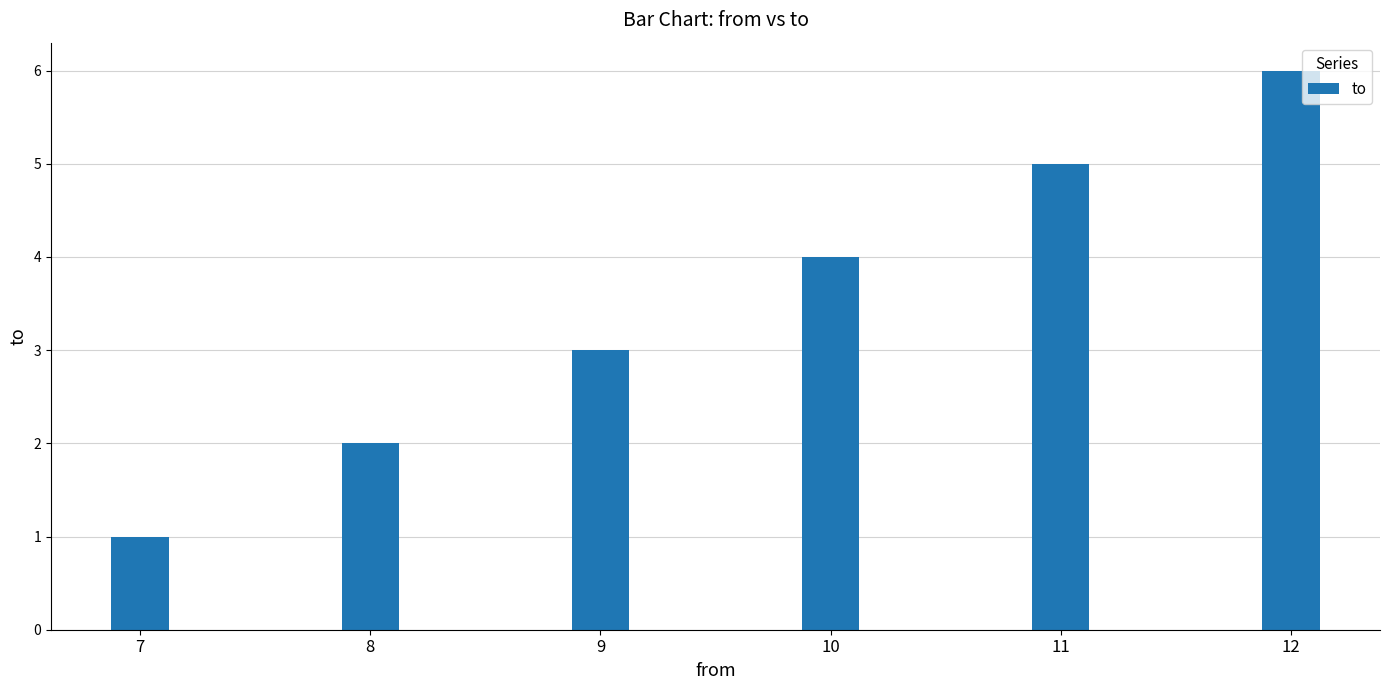

Does the chart contain any negative values?

No